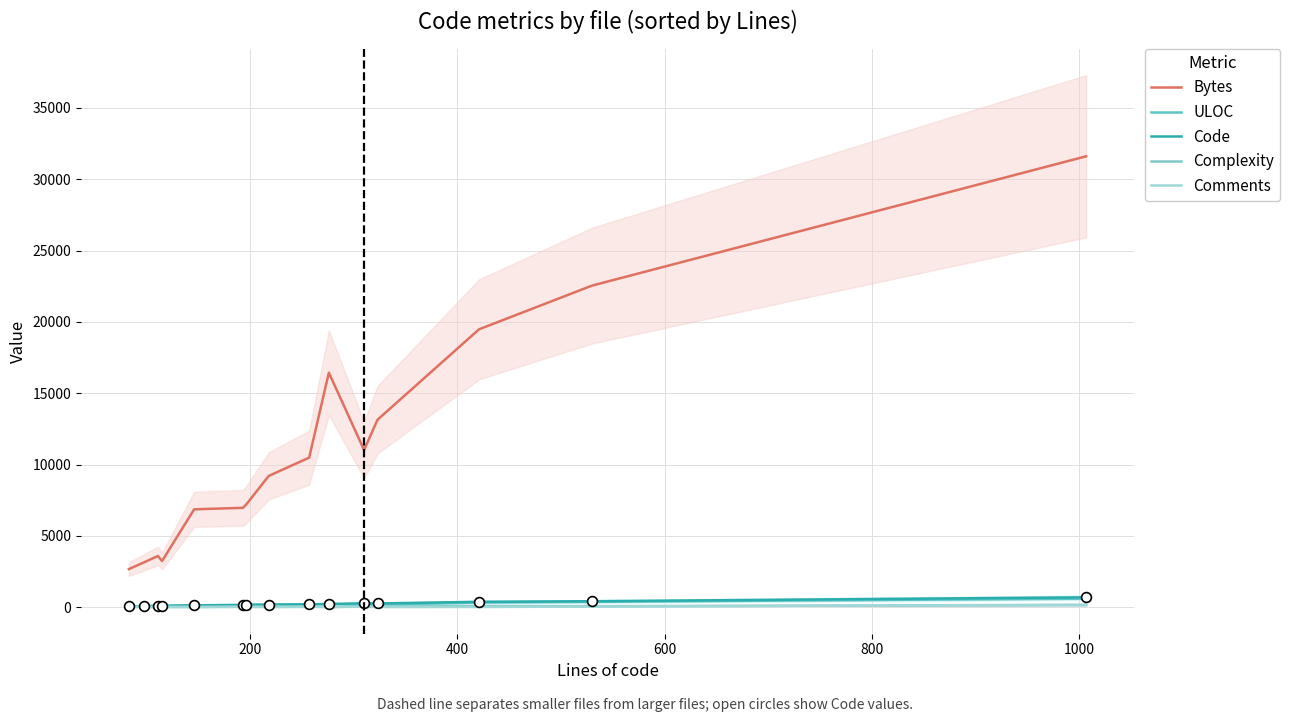

Which series reaches the maximum Y coordinate?

Bytes